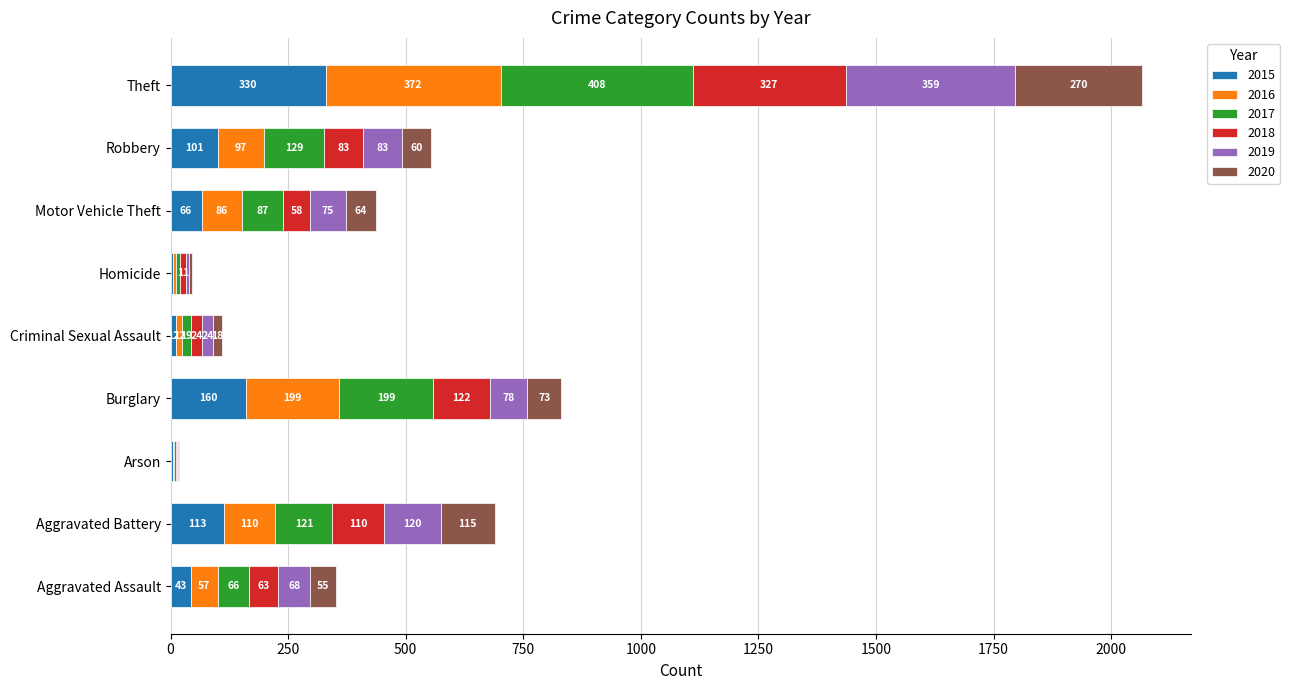

What is the difference between the 2015 values at Aggravated Battery and Homicide?

108